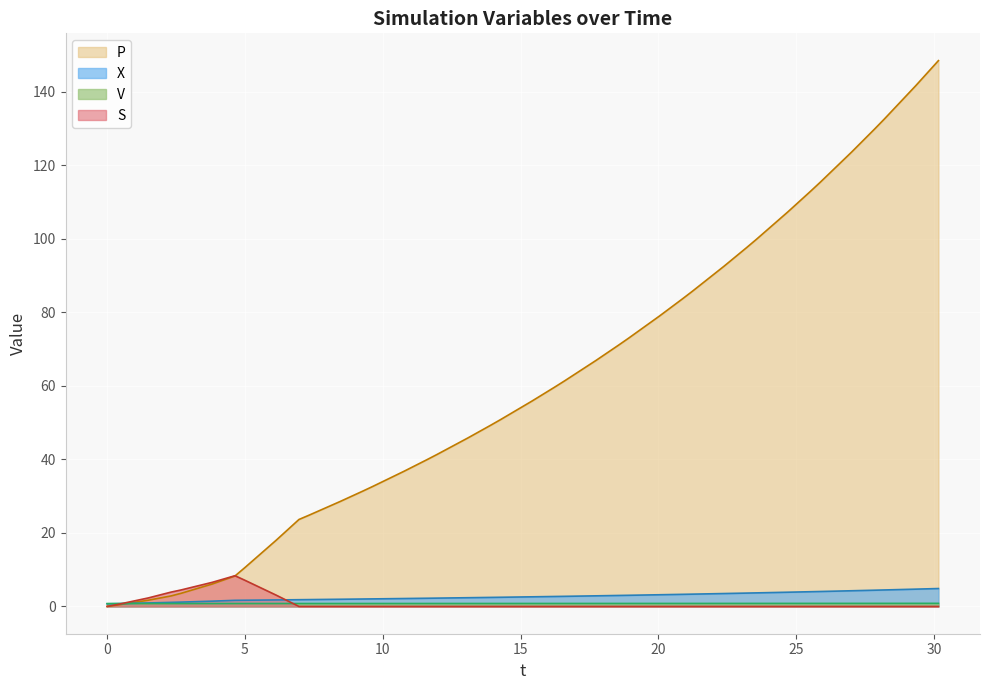

How many lines are shown in the chart?

4